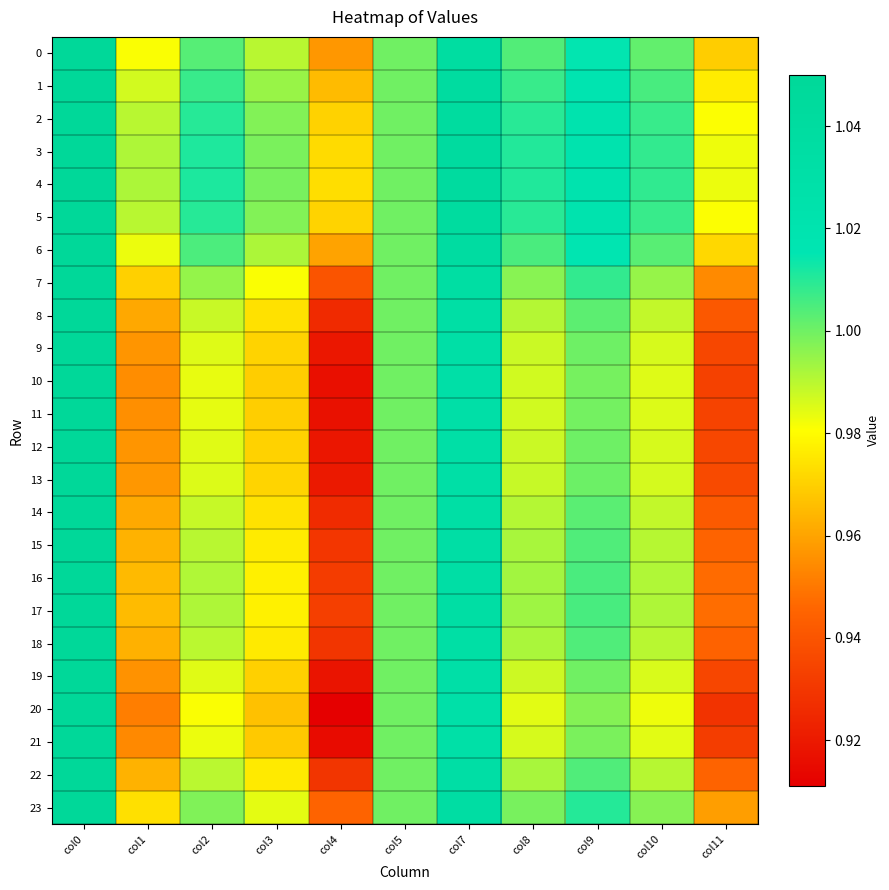

List the series in order of their peak value, lowest first.

0, 1, 2, 3, 4, 5, 6, 7, 8, 9, 10, 11, 12, 13, 14, 15, 16, 17, 18, 19, 20, 21, 22, 23